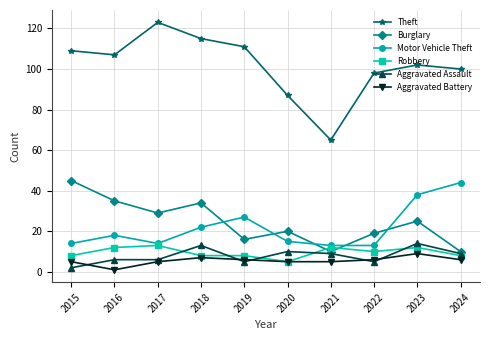

Reading left to right, extract all data points from this chart.

Theft: 109	107	123	115	111	87	65	98	102	100
Burglary: 45	35	29	34	16	20	10	19	25	10
Motor Vehicle Theft: 14	18	14	22	27	15	13	13	38	44
Robbery: 8	12	13	8	8	5	12	10	12	8
Aggravated Assault: 2	6	6	13	5	10	9	5	14	9
Aggravated Battery: 5	1	5	7	6	5	5	6	9	6